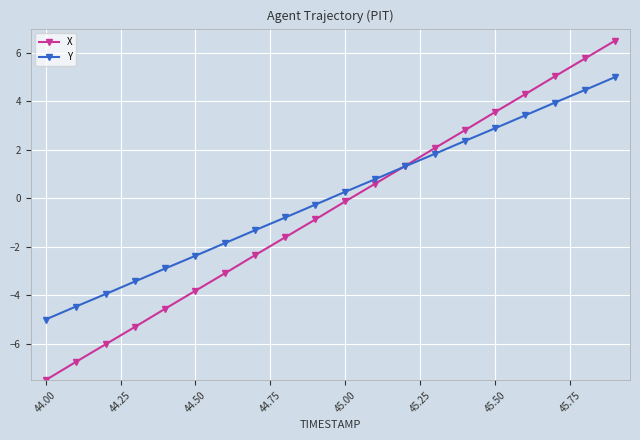

Which series has the widest spread of values?

X